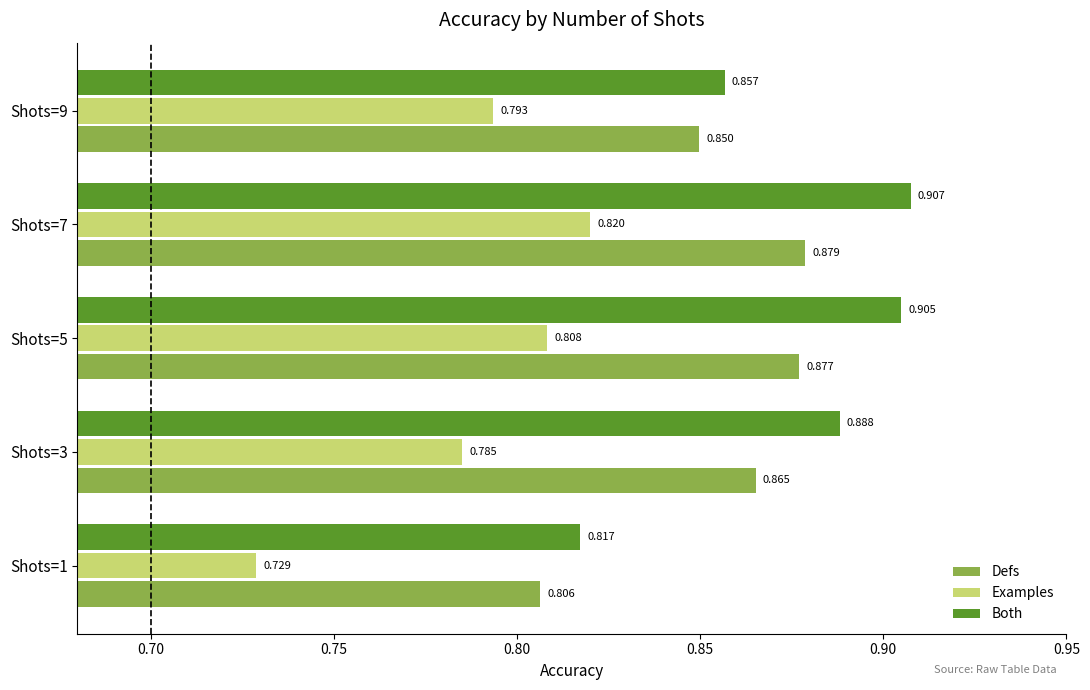

What are all the series names shown in the legend?

Defs, Examples, Both